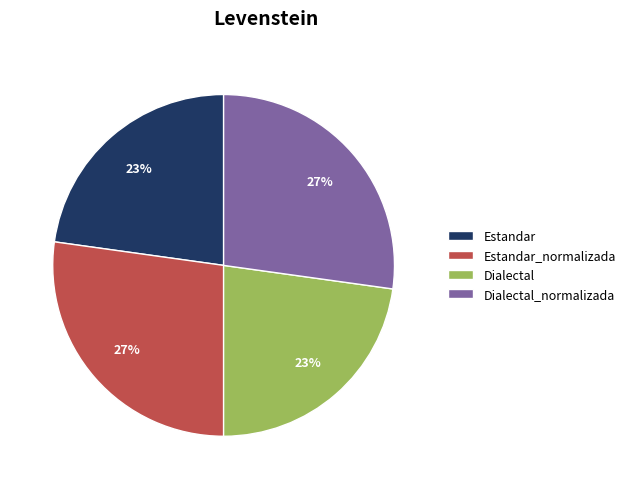

To the nearest percent, what is the difference between the Estandar_normalizada and Dialectal slice percentages?

4%